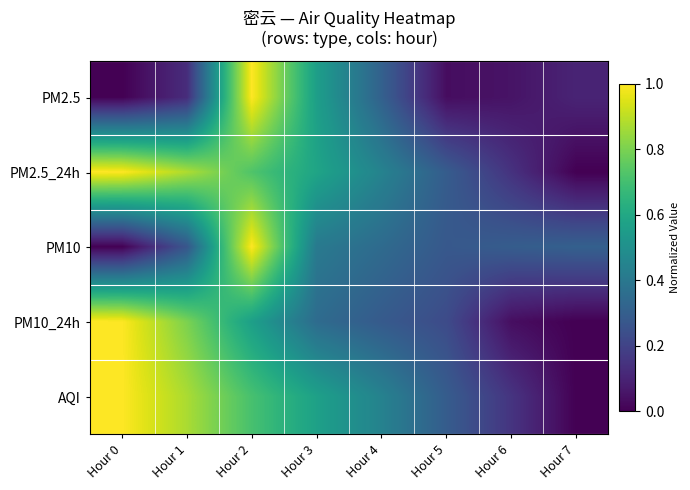

What is the total value across all series at Hour 2?

4.0